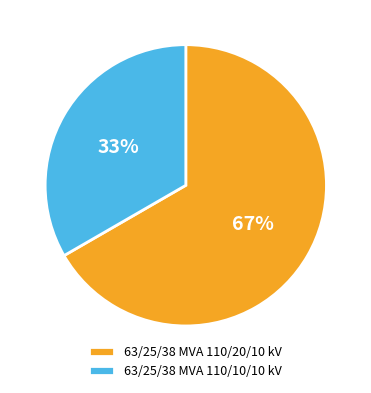

True or false: 63/25/38 MVA 110/10/10 kV accounts for 28% of the total.

False